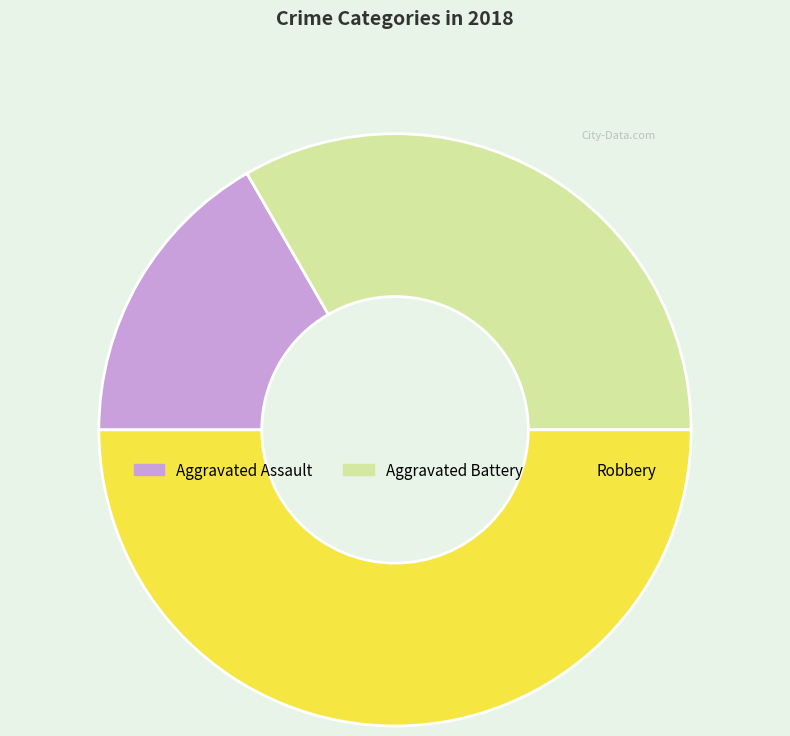

Does Aggravated Assault account for over 50% of the chart?

No